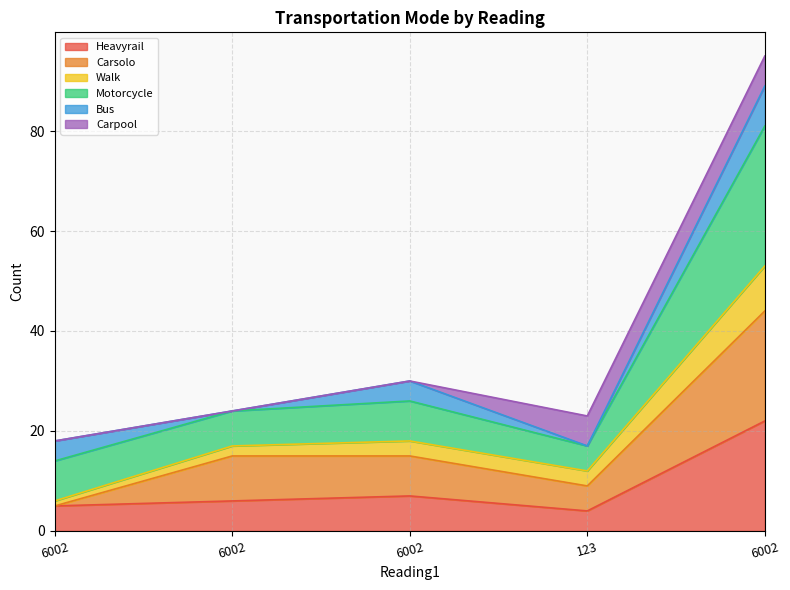

True or false: Heavyrail and Walk cross at least once.

False